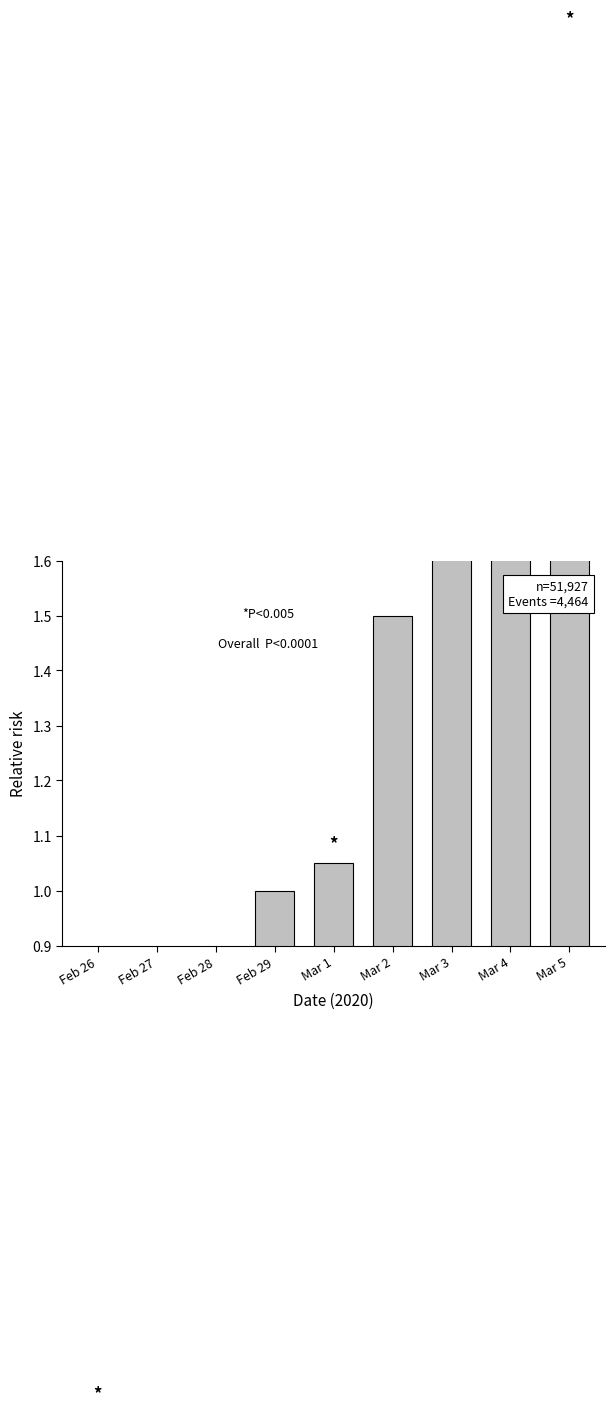

Where does the data first go above 1?

Mar 1